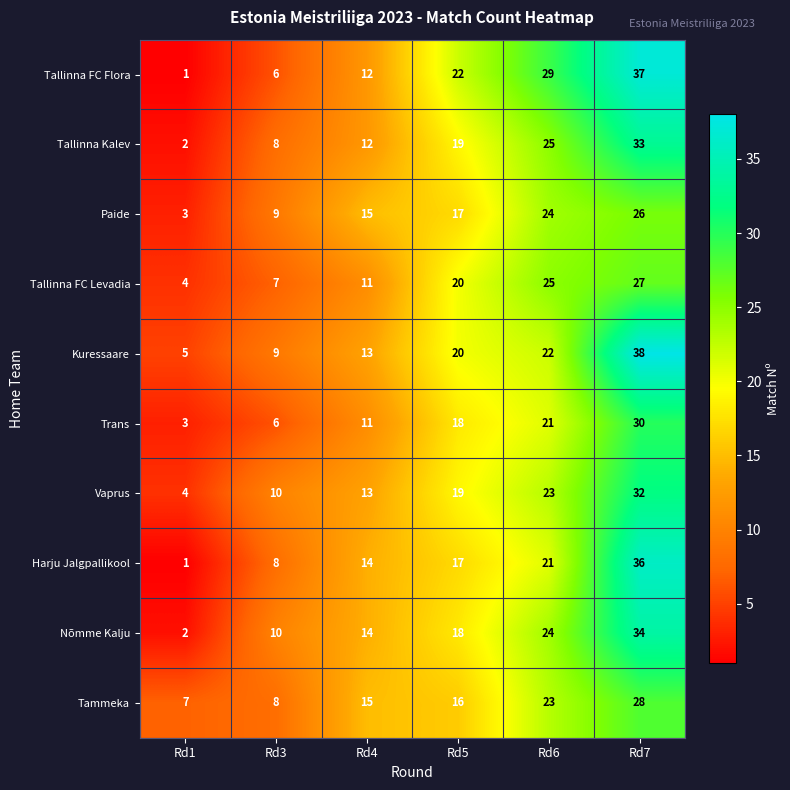

What is the total value across all series at Rd3?

81